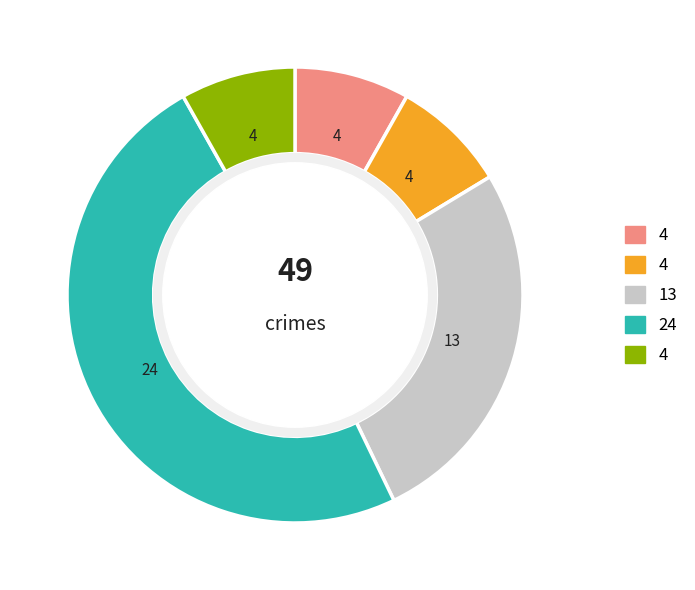

How many slices are in this pie chart?

5